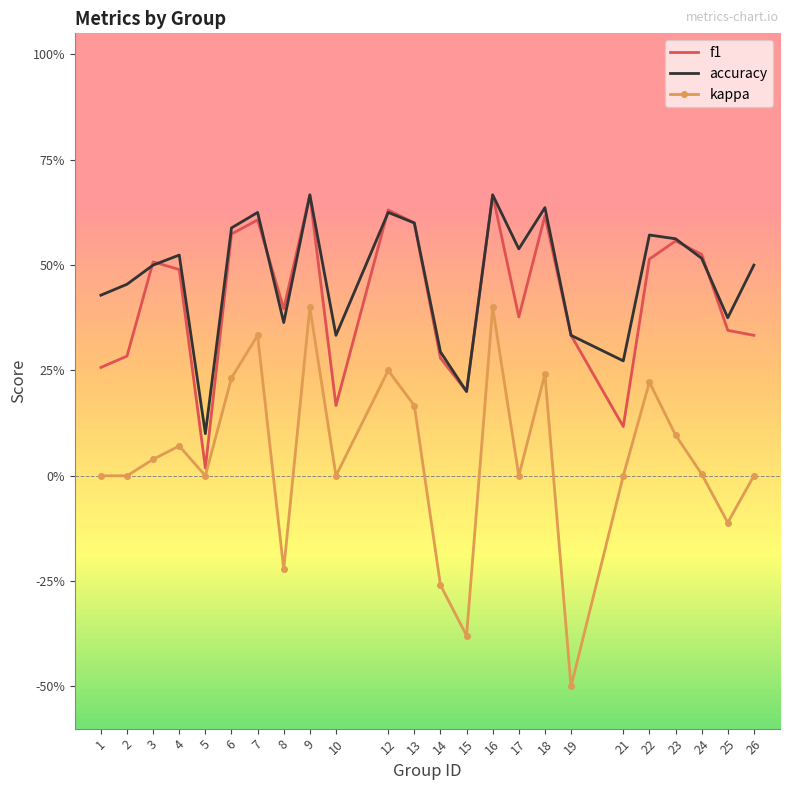

What is the maximum value shown in the chart?

0.7